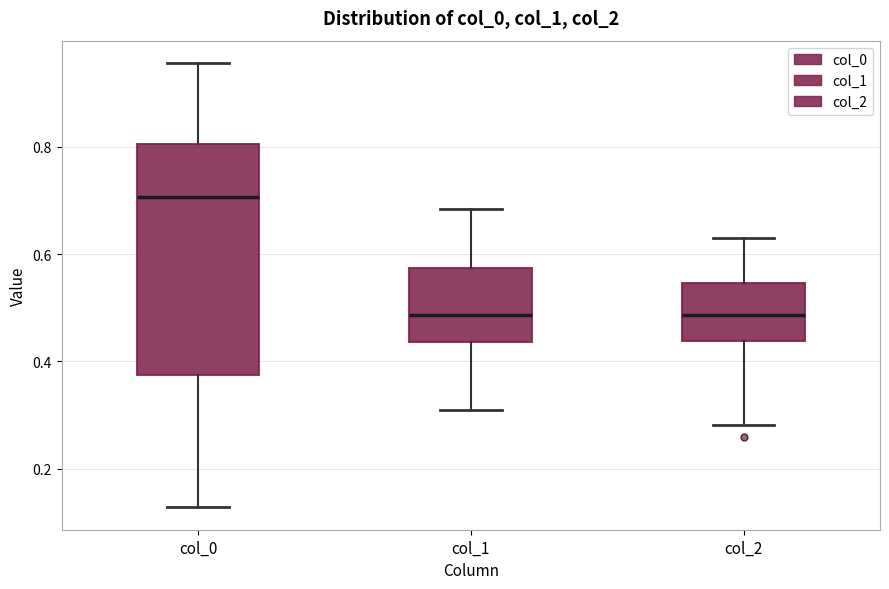

Which box's median line is the highest?

col_0